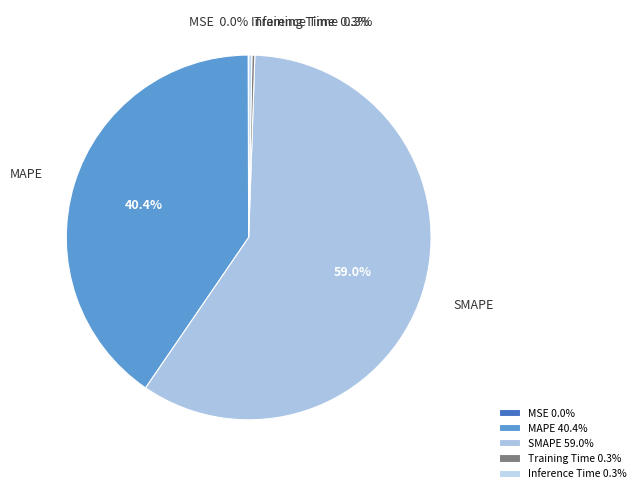

Which slice is the largest?

SMAPE